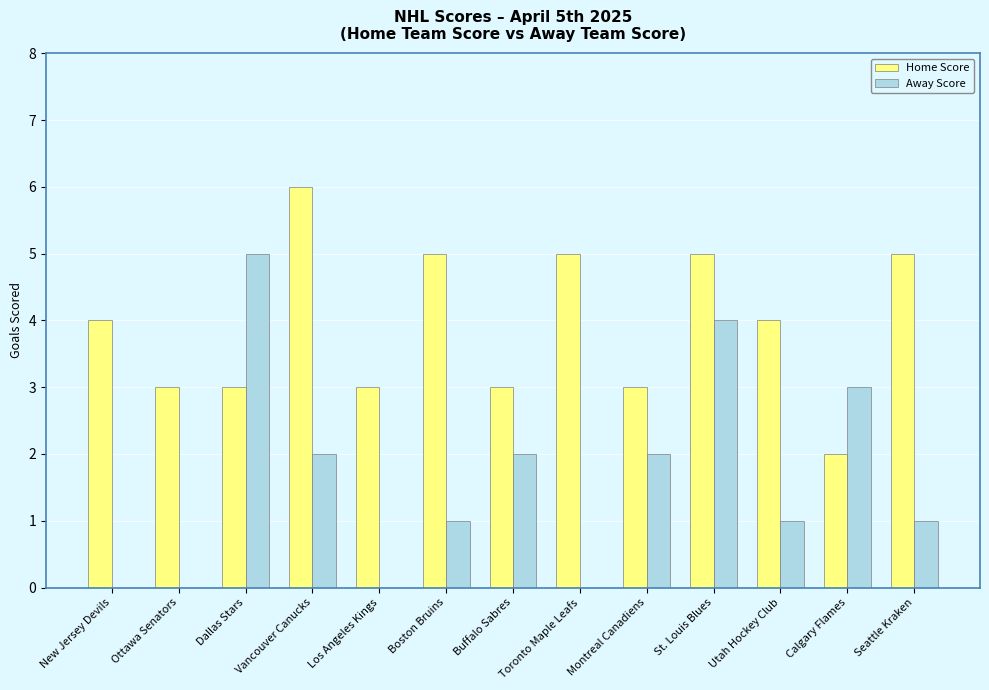

Is the value of Away Score at Los Angeles Kings greater than the value of Home Score at St. Louis Blues?

No